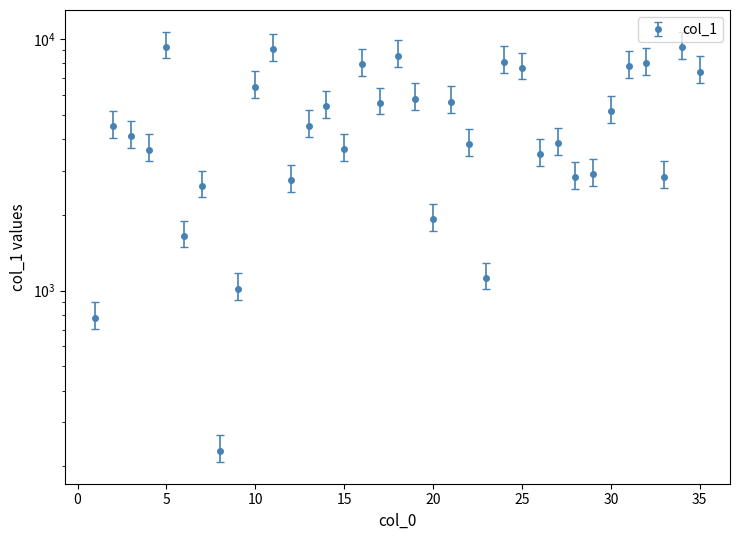

At which category does the data reach its first local peak?

2